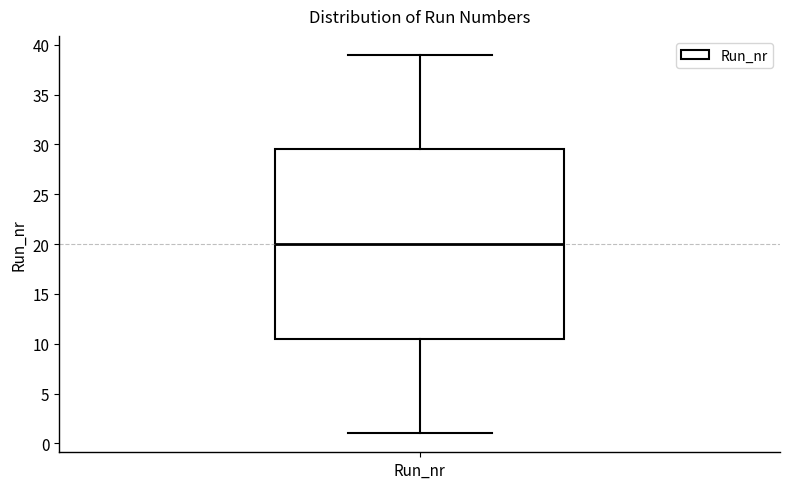

Read this box plot against the y-axis: the position of the median line, the range covered by the box, and the ends of both whiskers. The values are not printed on the chart, so give them approximately, as read against the axis.

median 20.0, box 10.5 to 29.5, whiskers 1.0 to 39.0